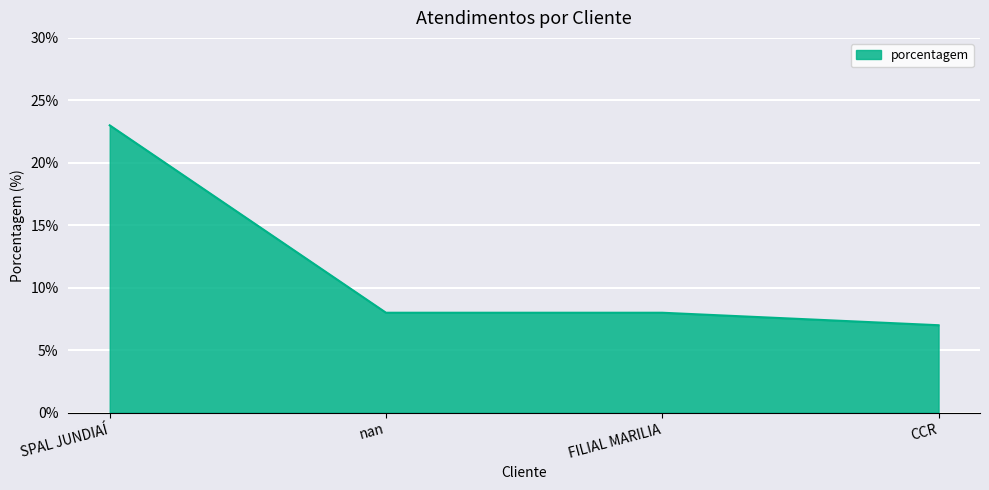

What position from the left is FILIAL MARILIA?

3